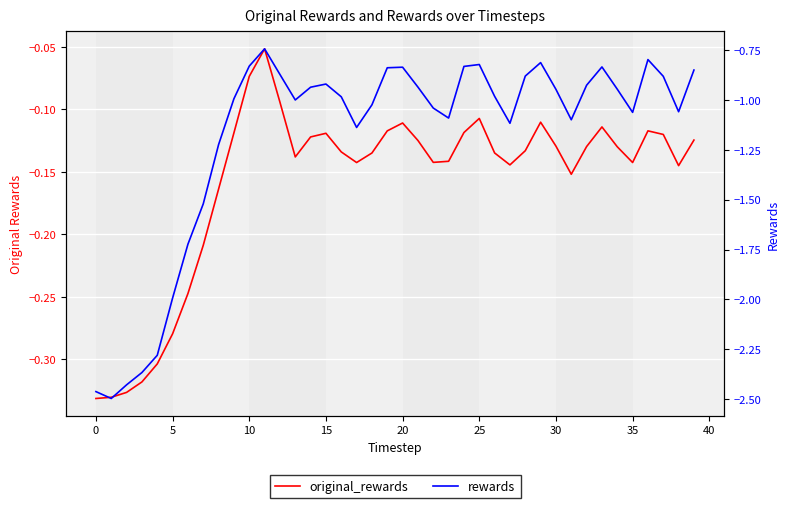

How many interior local valleys does the original_rewards series have?

7